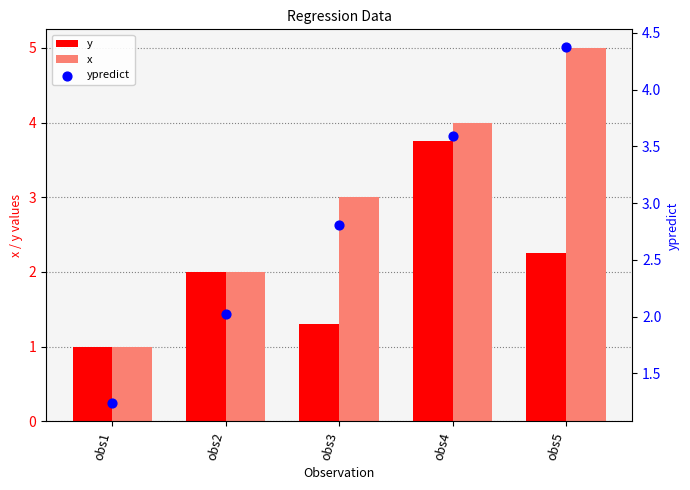

Which series has the largest total across all categories?

x